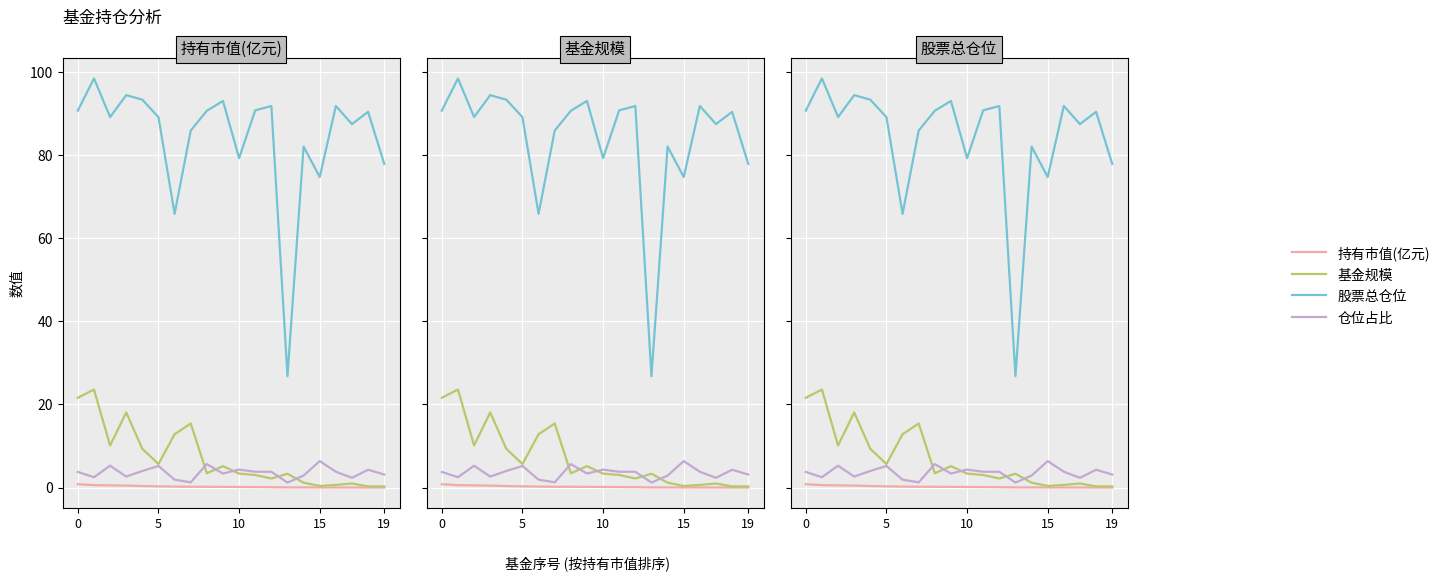

What is the label of the 20th point from the left?

19